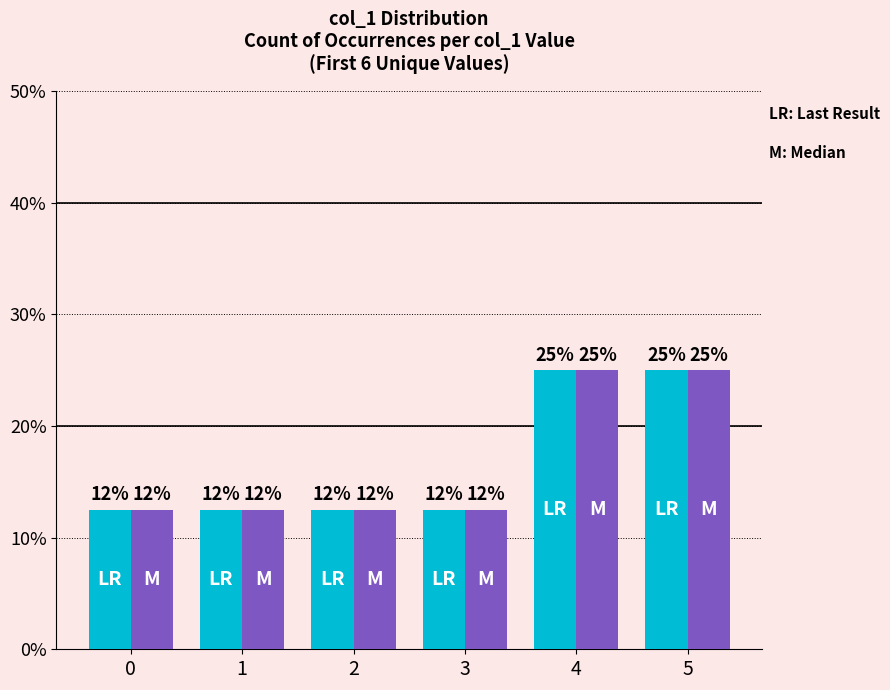

Are the bars grouped side by side (vs. stacked)?

Yes